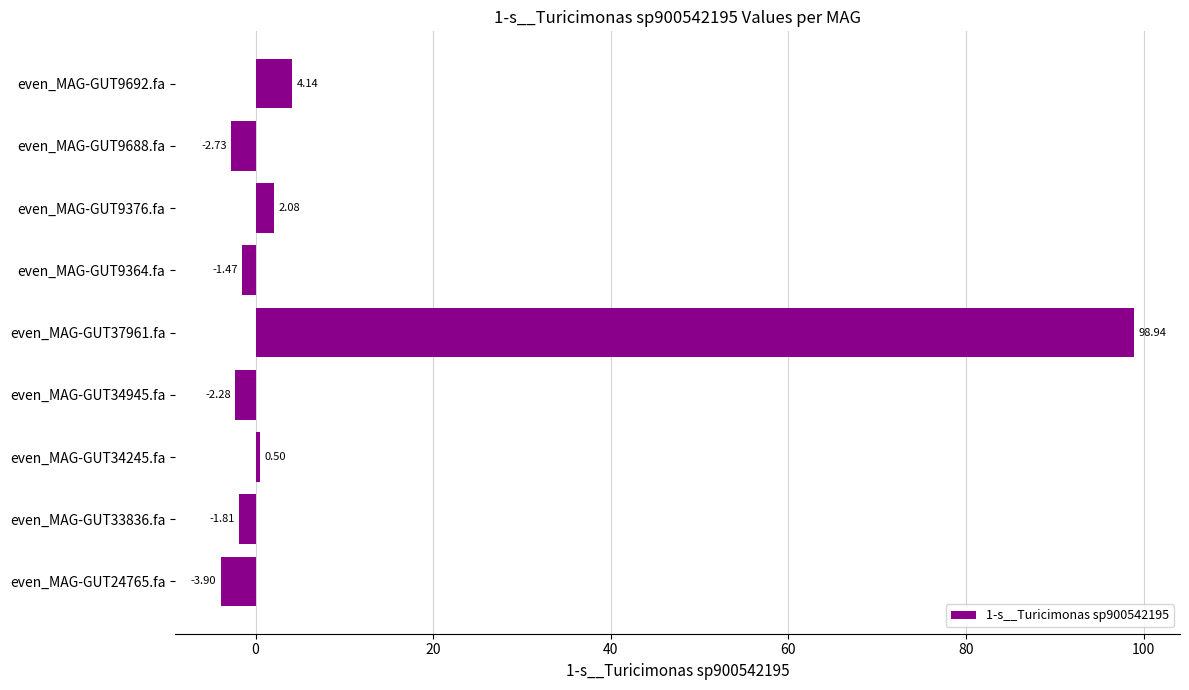

Are the bars grouped side by side (vs. stacked)?

No